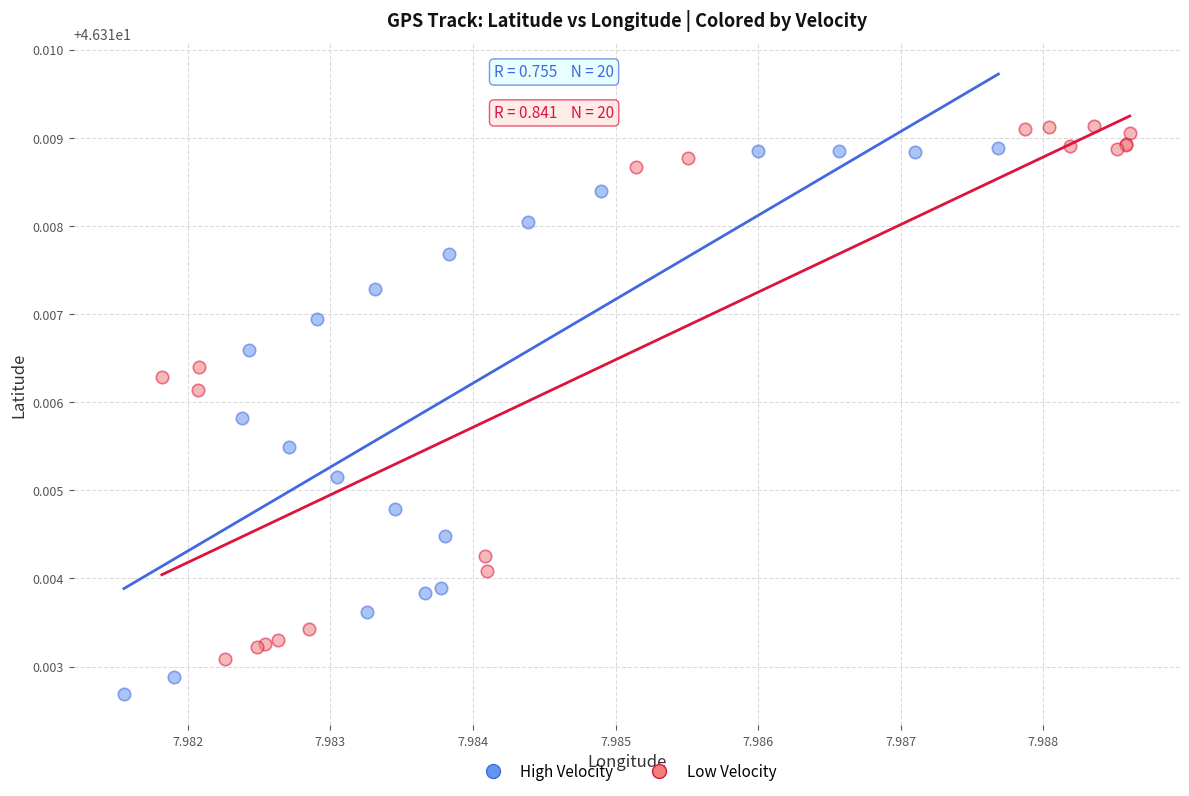

What are all the series names shown in the legend?

High Velocity, Low Velocity